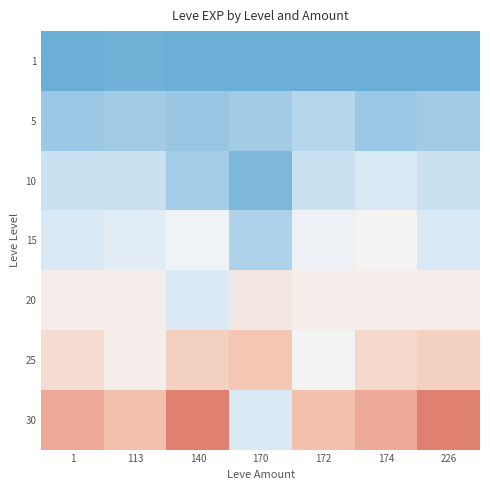

Which series has the largest total across all categories?

30